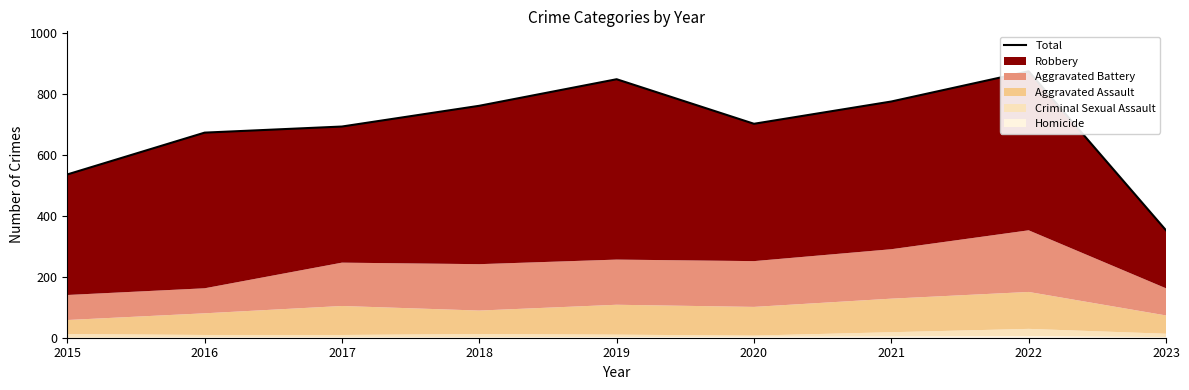

What is the sum of the values at 2023 and 2017?

1044